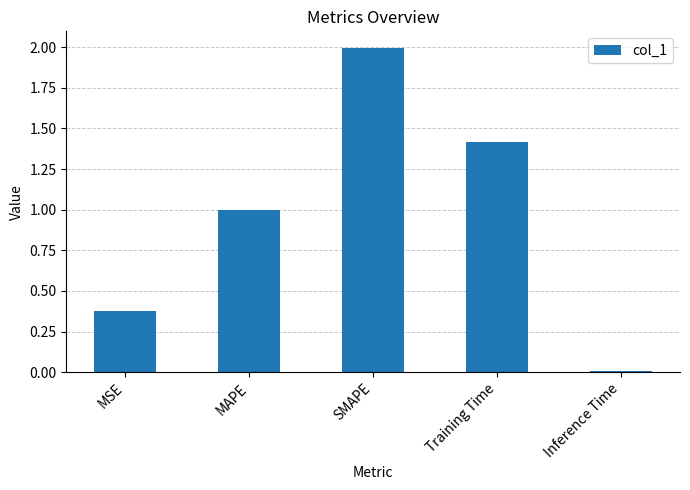

At which category does the chart reach its peak across all series?

SMAPE